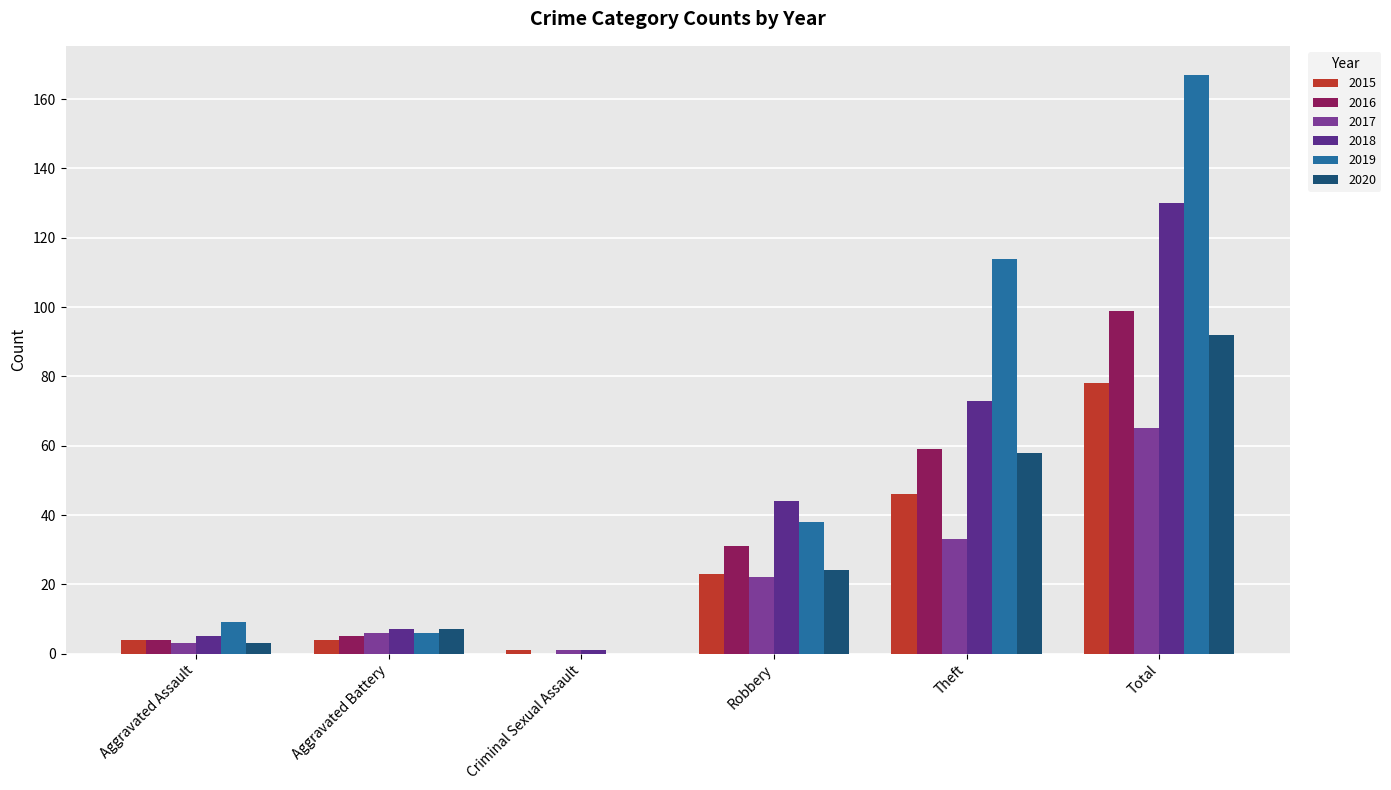

Which series has the widest spread of values?

2019